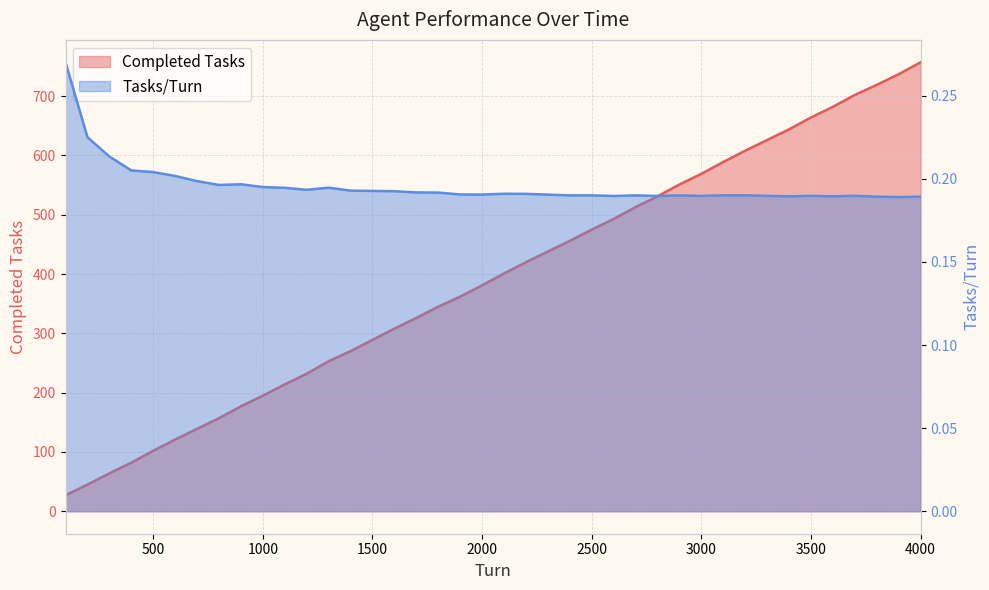

True or false: Tasks/Turn and Completed Tasks intersect in this chart.

False